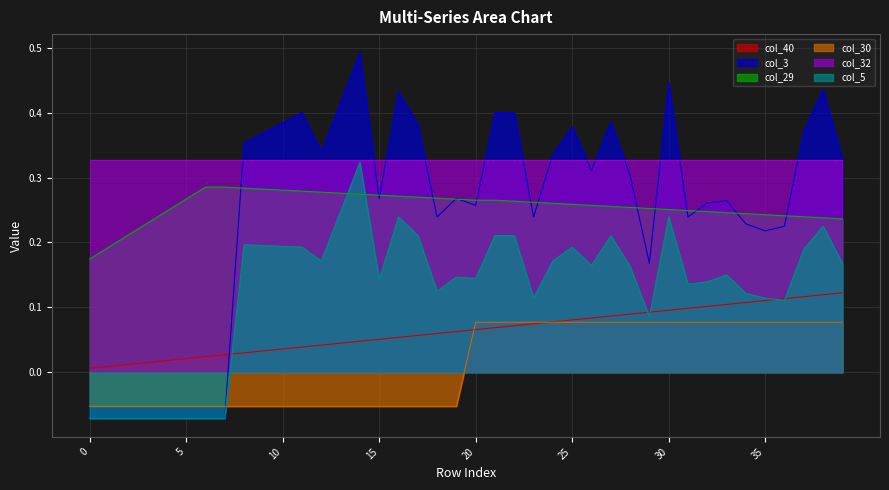

Rank the categories by col_29 value from highest to lowest.

6, 7, 8, 9, 10, 11, 12, 13, 14, 15, 16, 17, 18, 5, 19, 20, 21, 22, 23, 24, 25, 26, 27, 28, 29, 30, 31, 4, 32, 33, 34, 35, 36, 37, 38, 39, 3, 2, 1, 0